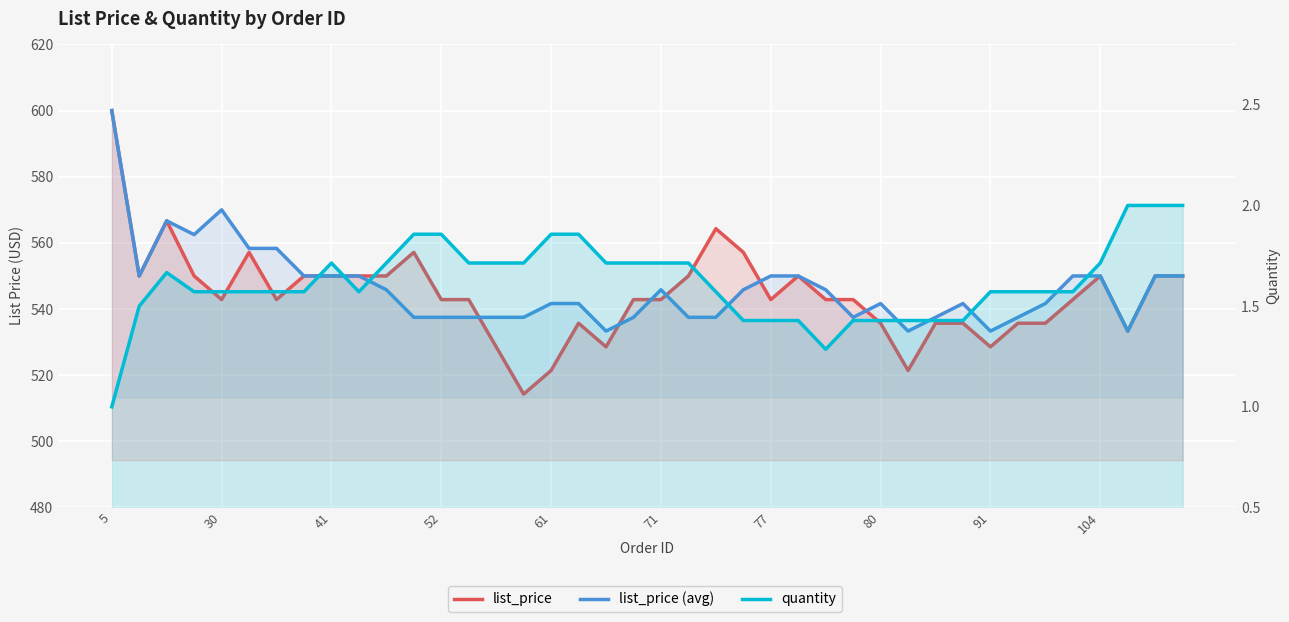

Is the value of quantity at 34 greater than the value of list_price at 28?

No